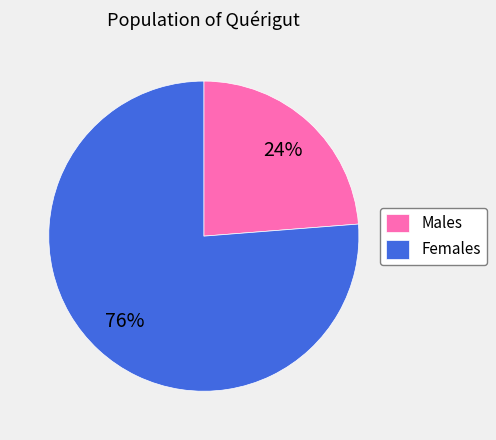

The Females slice represents 65% of the pie. True or false?

False